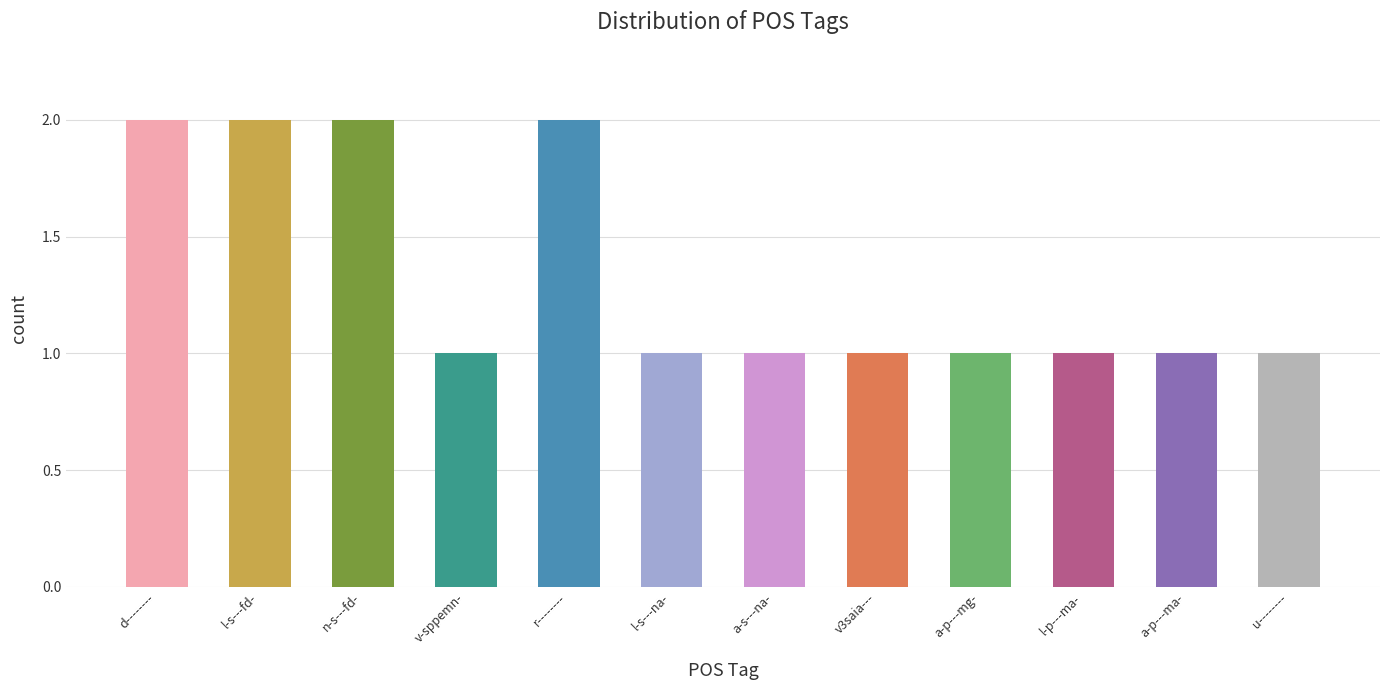

Read the value at v-sppemn-.

1